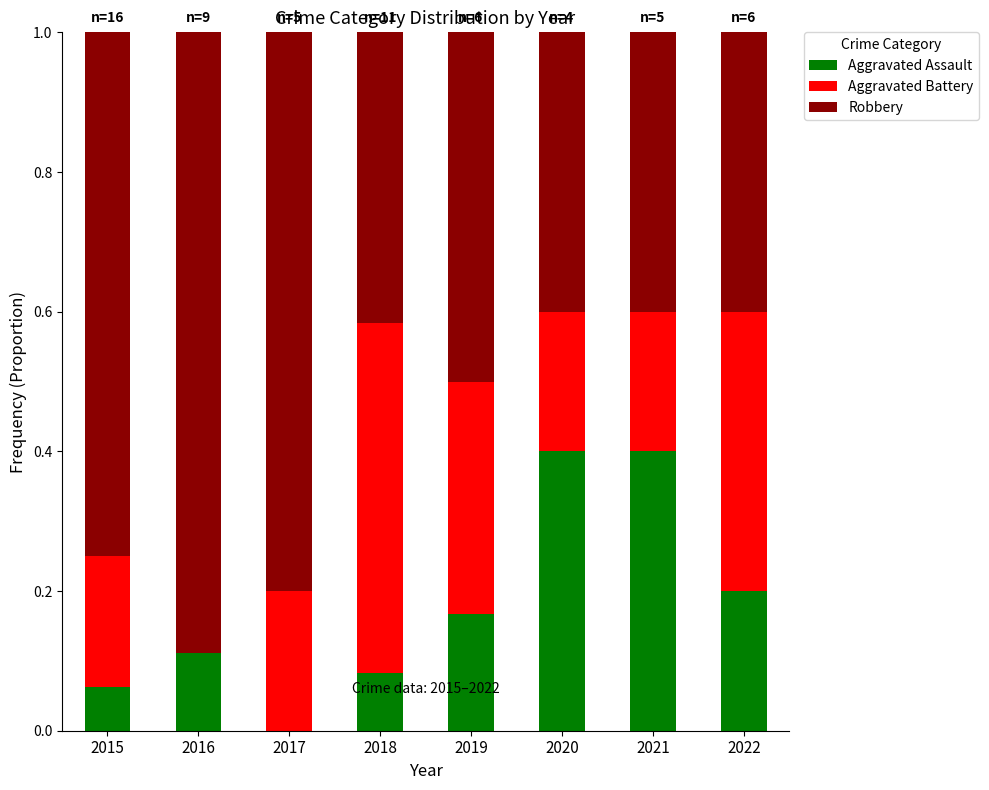

What is the total value across all series at 2021?

1.0